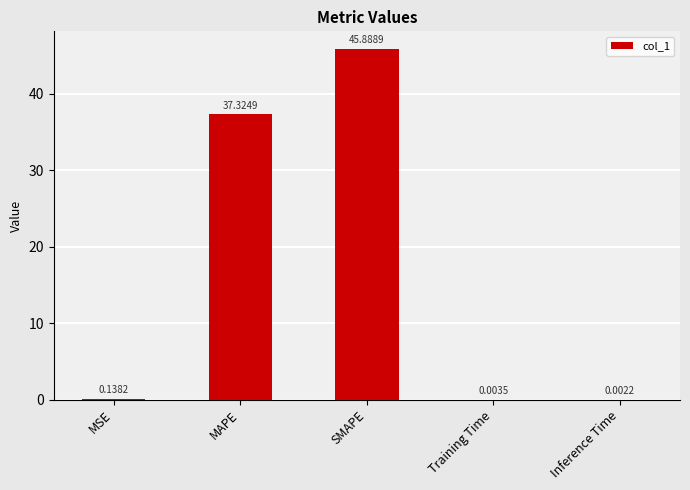

Where is the data nearest to the value 22?

MAPE